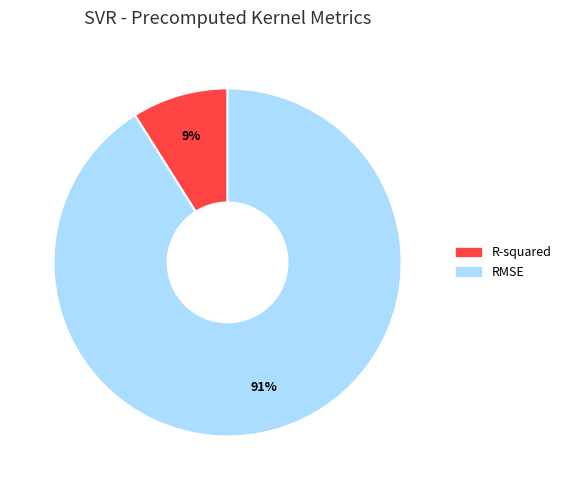

Do R-squared and RMSE together represent more than half of the pie?

Yes